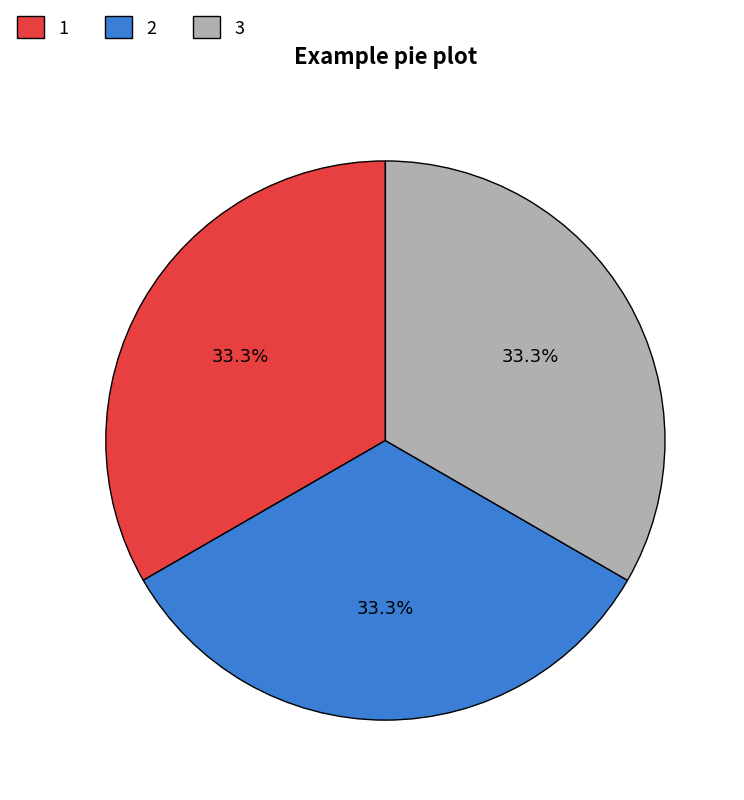

Combined, what portion of the pie is 1 and 2?

66.7%